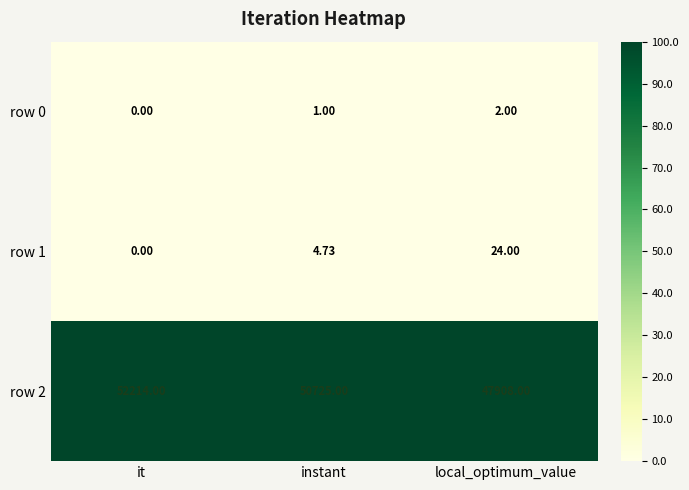

Between it and instant, which series saw the biggest shift?

row 2